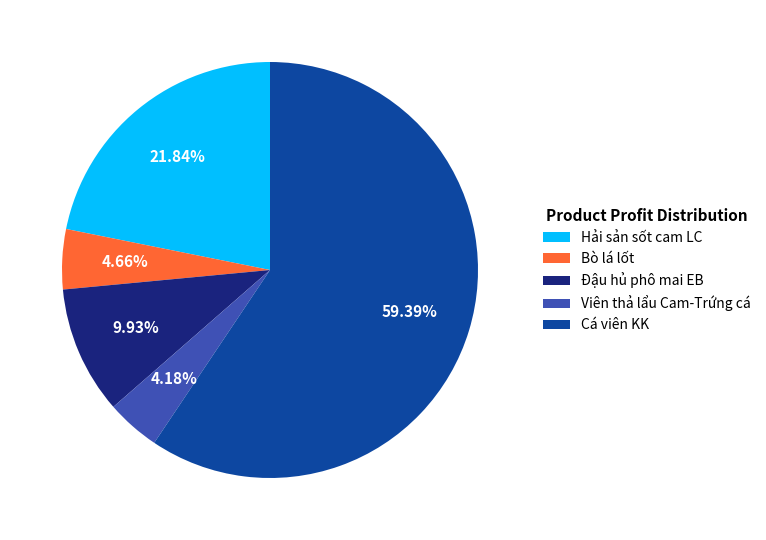

Is the sum of Đậu hủ phô mai EB and Bò lá lốt greater than half?

No